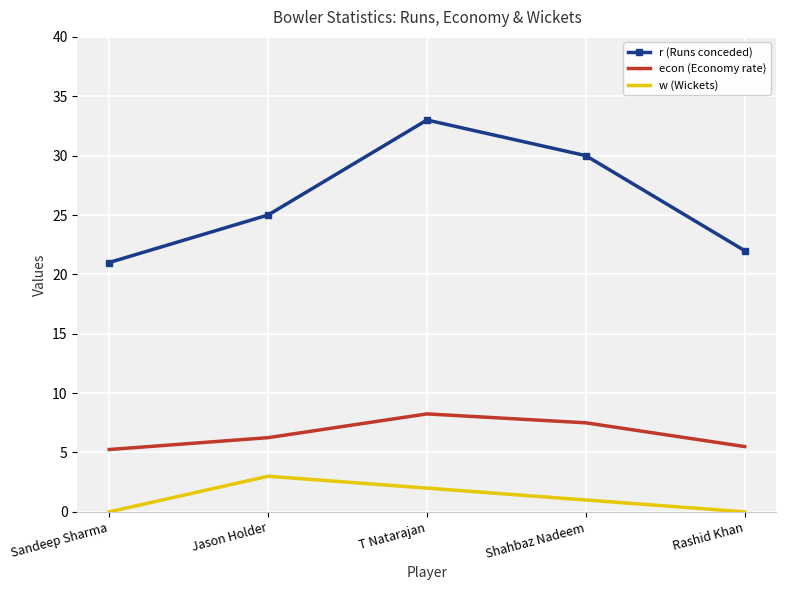

What is the difference between the maximum and second lowest values in the r (Runs conceded) series?

11.0